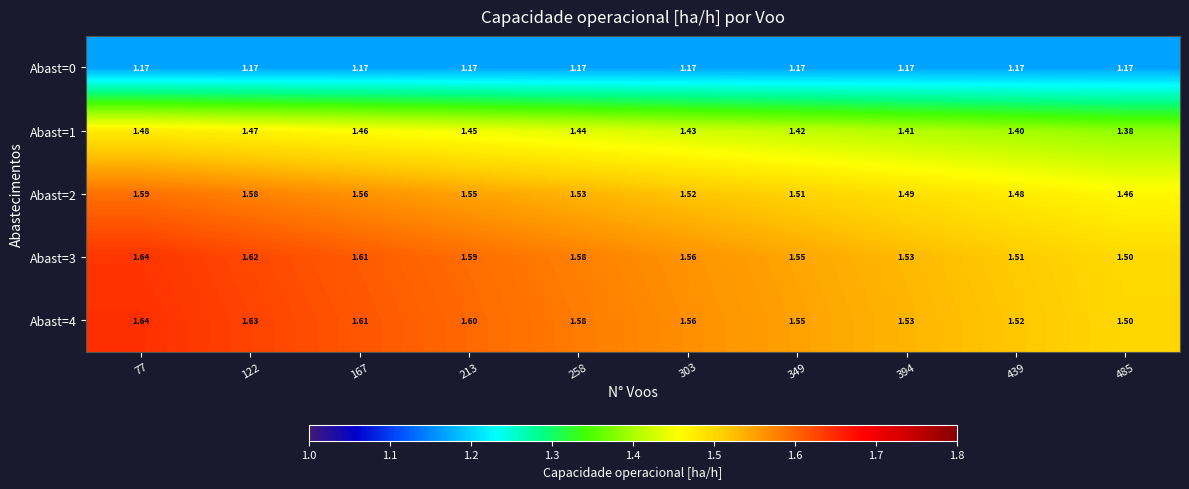

What is the total value across all series at 258?

7.3